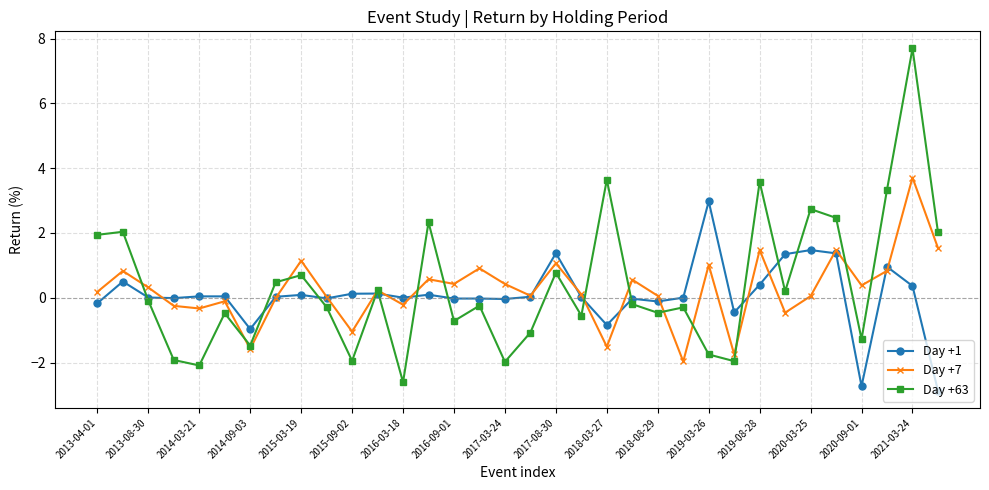

List the series in order of their peak value, highest first.

Day +63, Day +7, Day +1